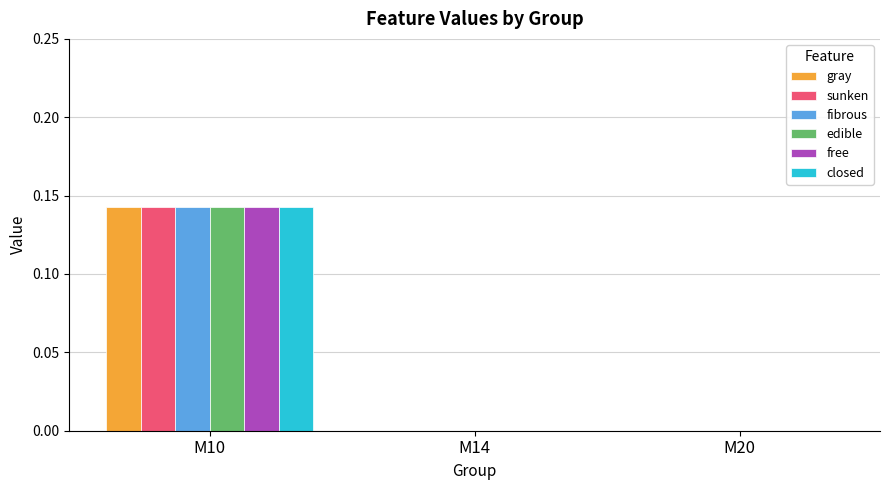

The value of sunken at M20 is 0.1. True or false?

False